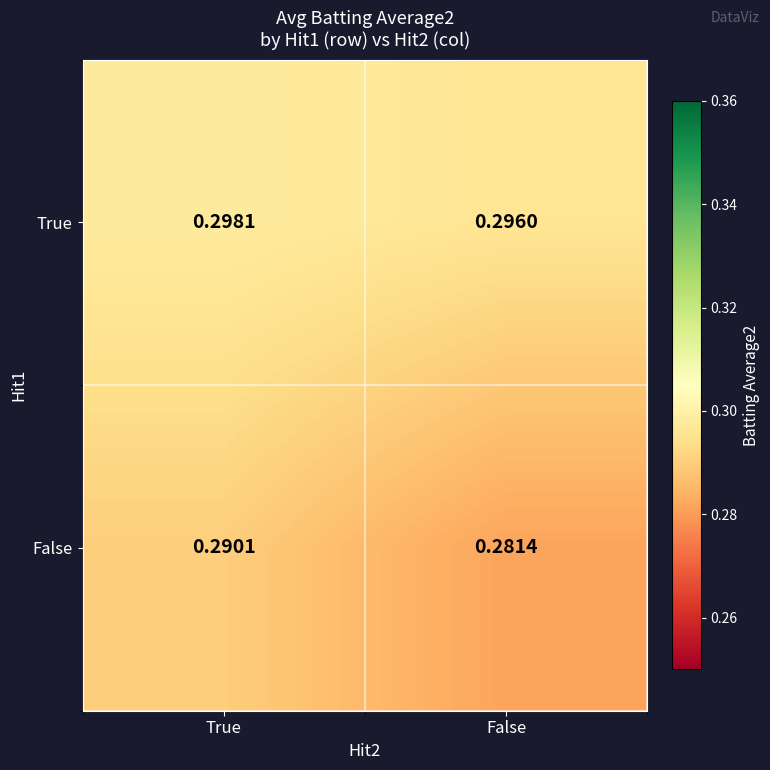

Where is True nearest to the value 0?

False